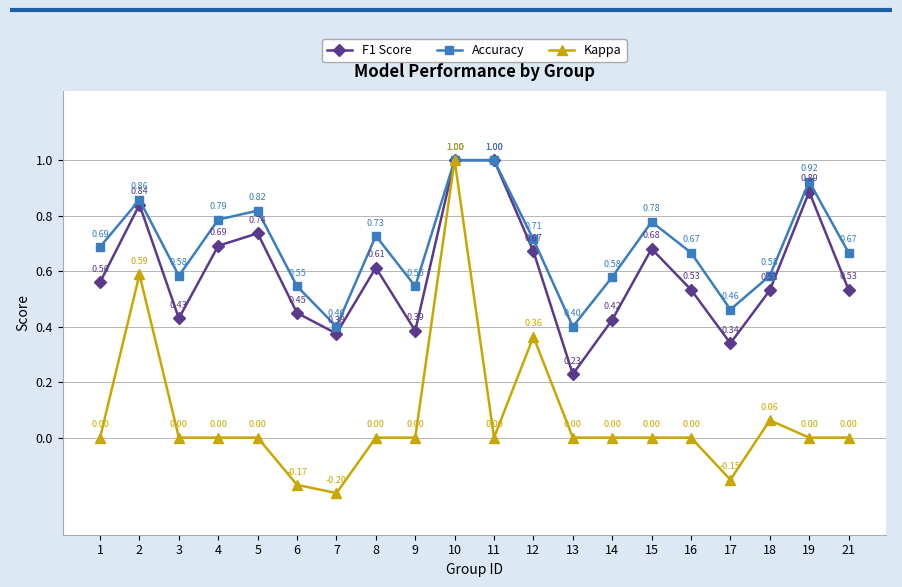

What is the greatest value displayed?

1.0